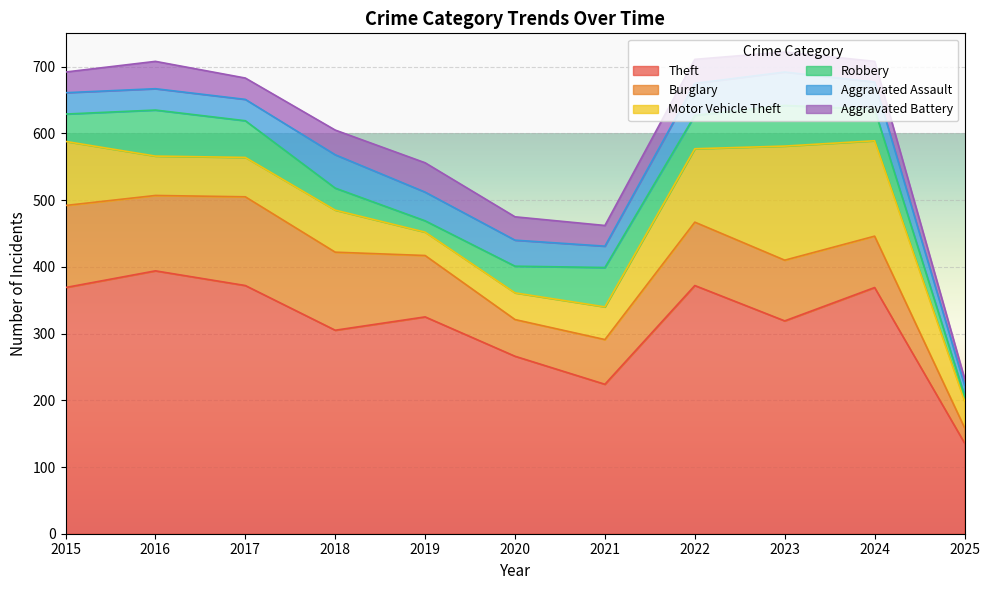

What is the average value of the Aggravated Battery series?

33